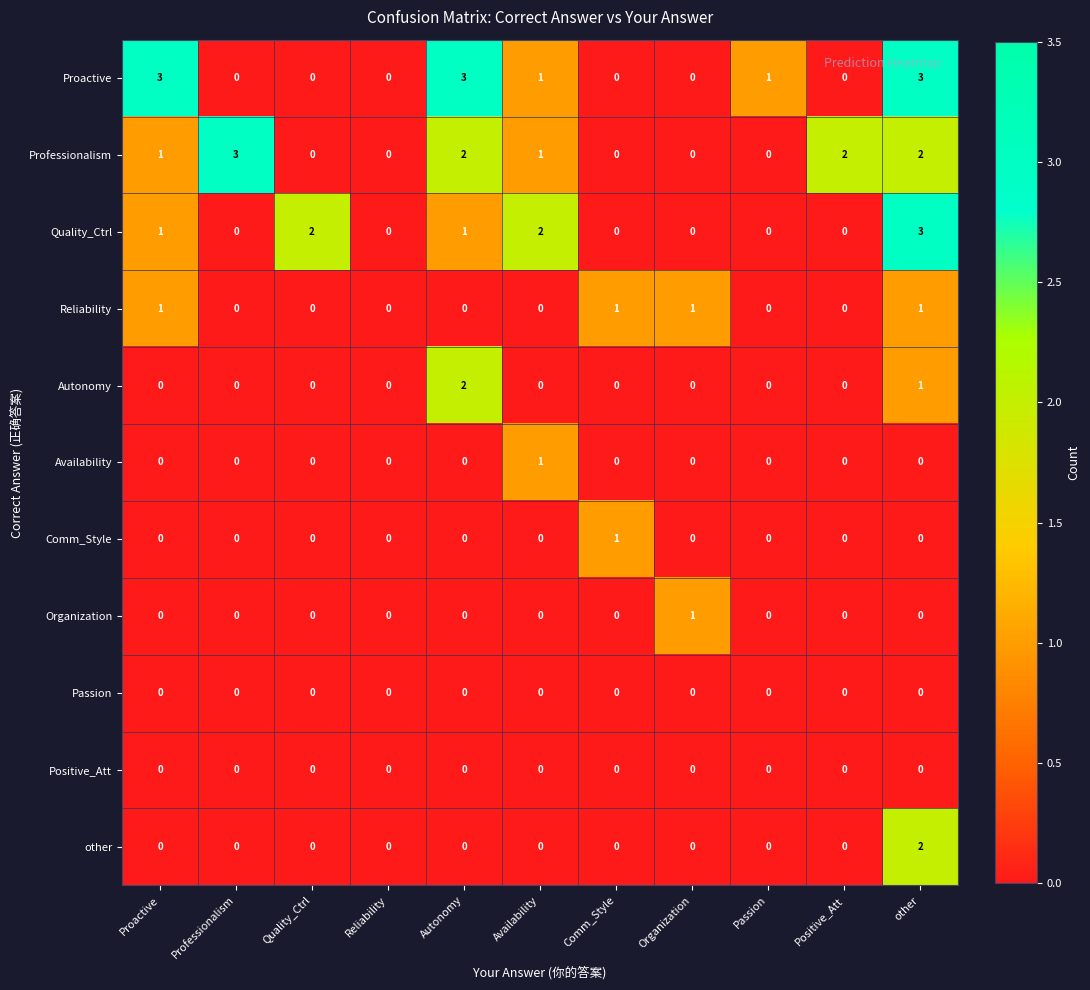

At which label does Availability reach its peak?

Availability